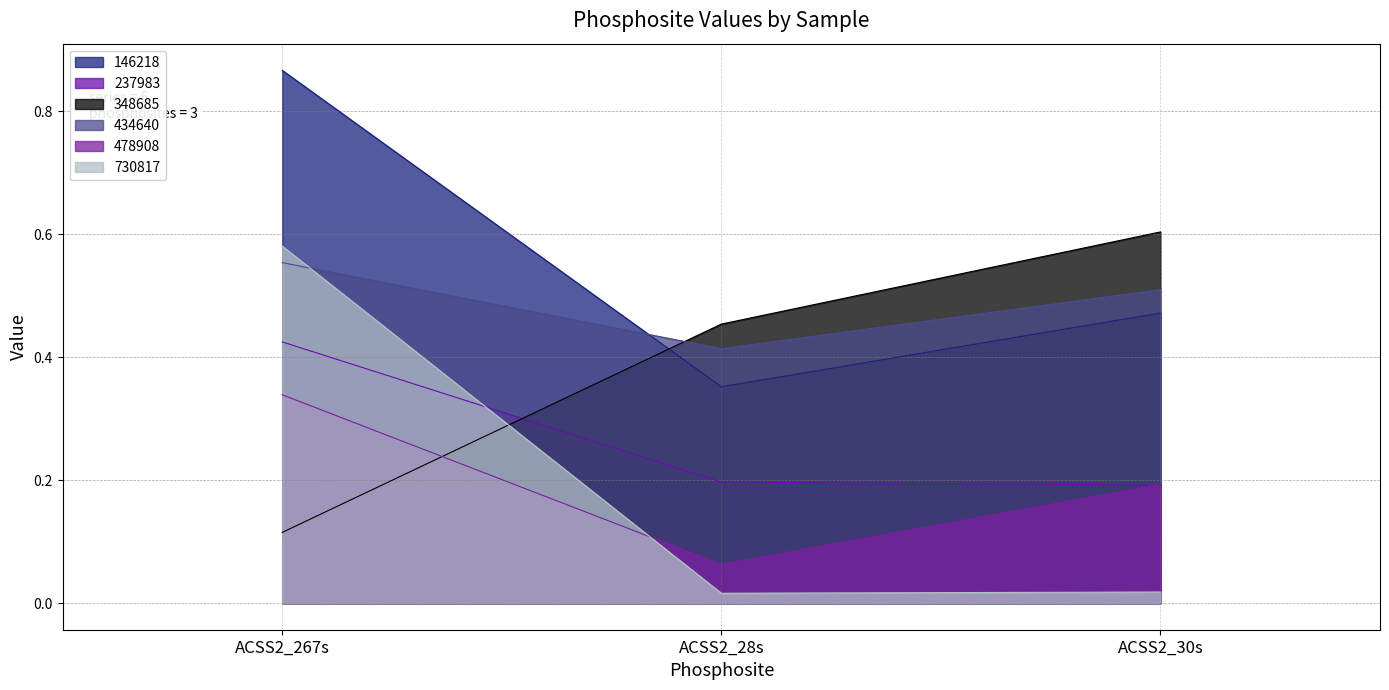

The 348685 series shows 0.9 at ACSS2_30s. True or false?

False